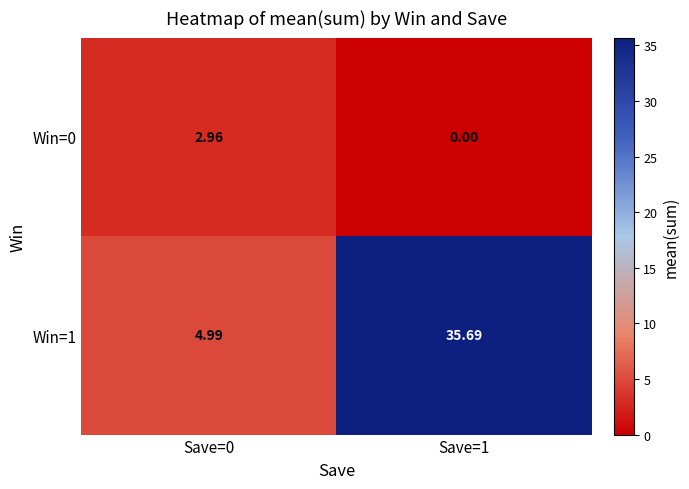

At how many categories does at least one series exceed 14?

1